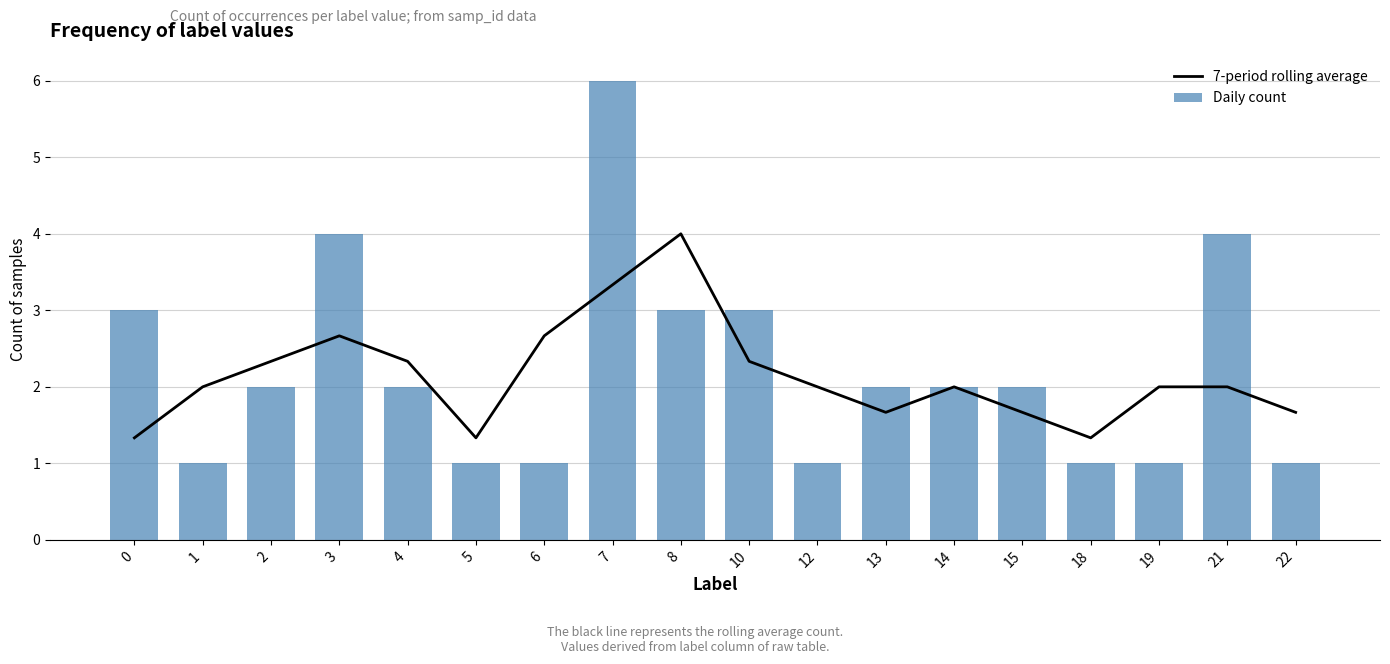

Between 2 and 14, which is larger?

2